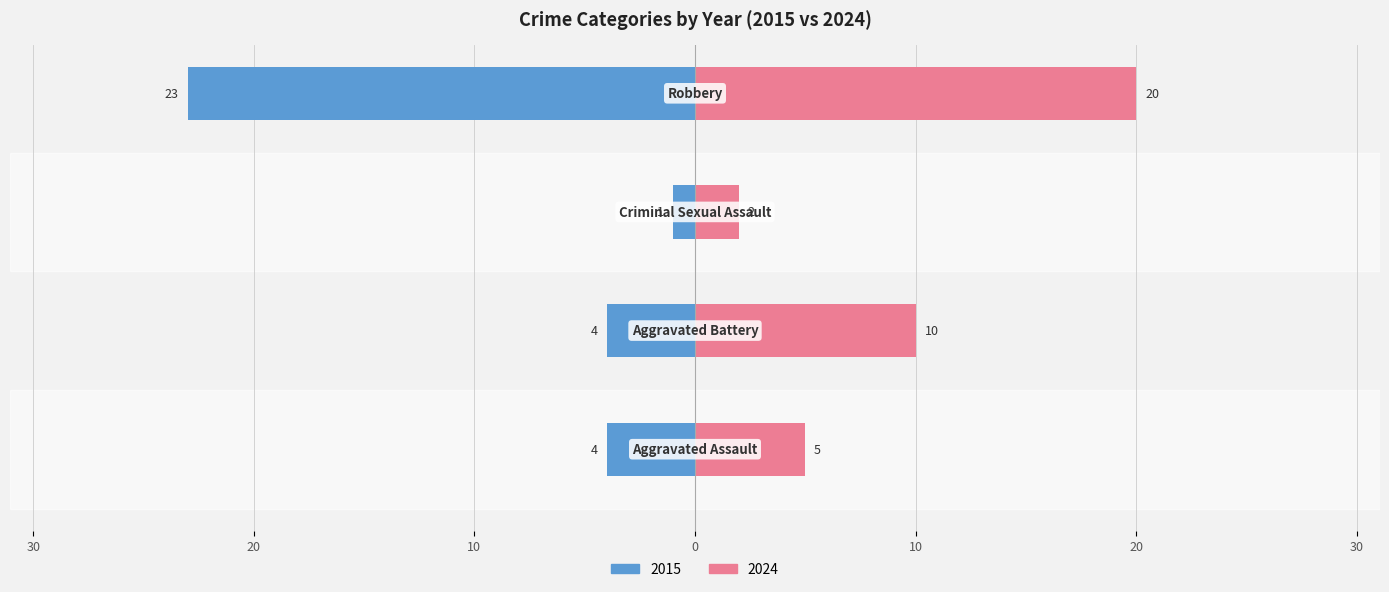

Is it true that 2016 equals 2 at Aggravated Battery?

False